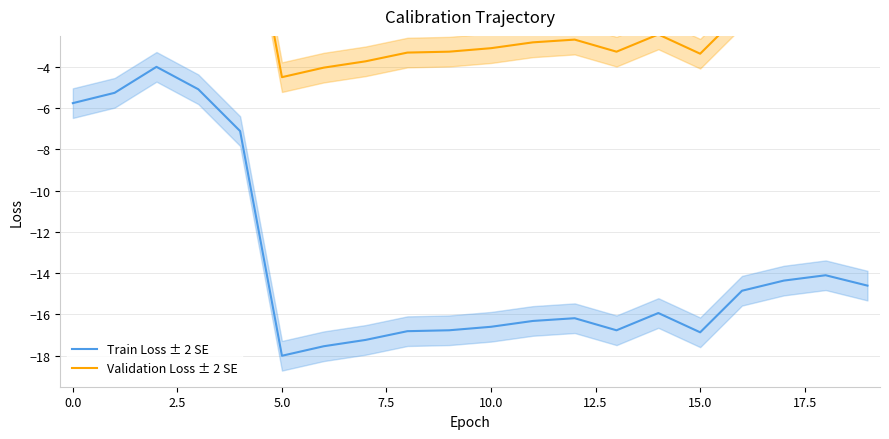

What is the difference between the second highest and minimum values in the Validation Loss ± 2 SE series?

12.9